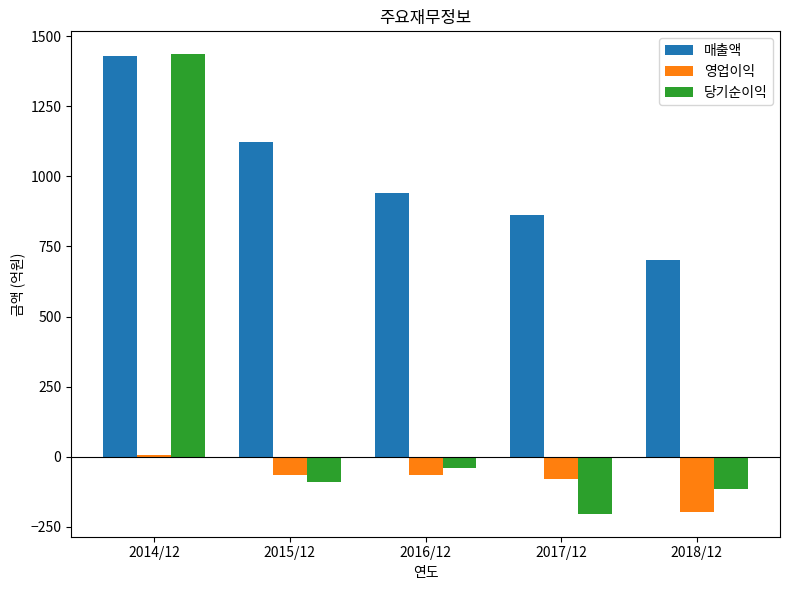

List the labels in order of 당기순이익 value, smallest first.

2017/12, 2018/12, 2015/12, 2016/12, 2014/12